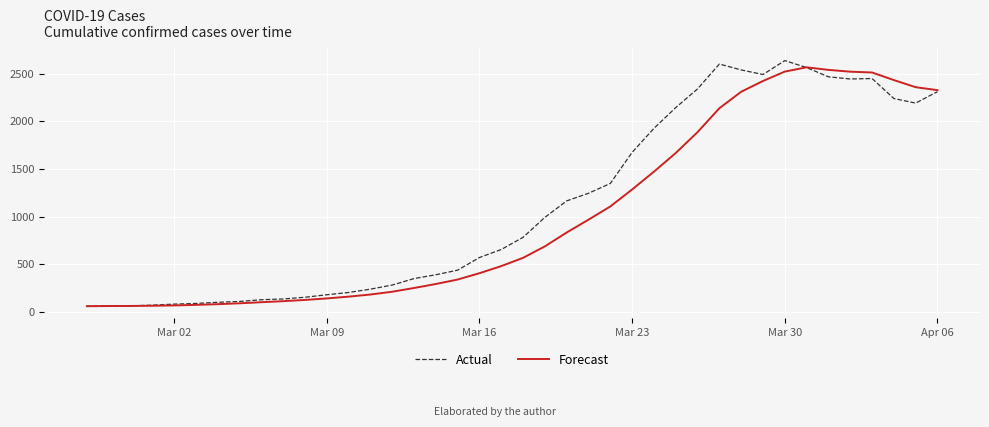

What is the maximum value shown in the chart?

2639.0